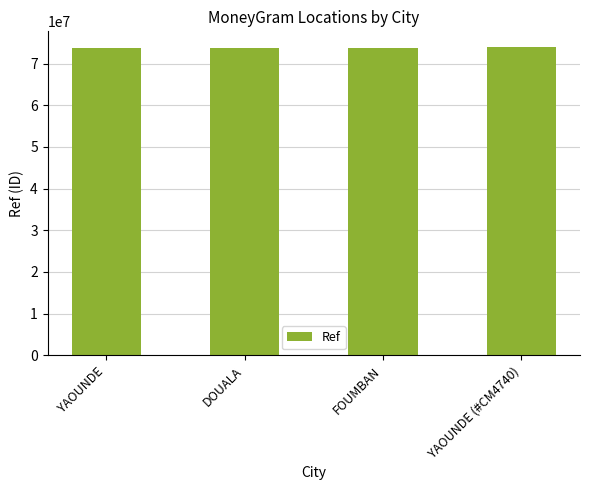

What is the maximum value shown in the chart?

74032936